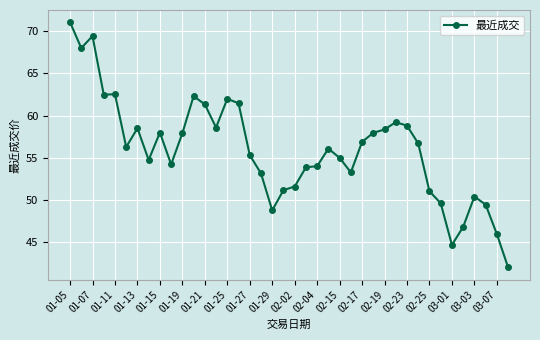

What is the minimum value shown in the chart?

42.0